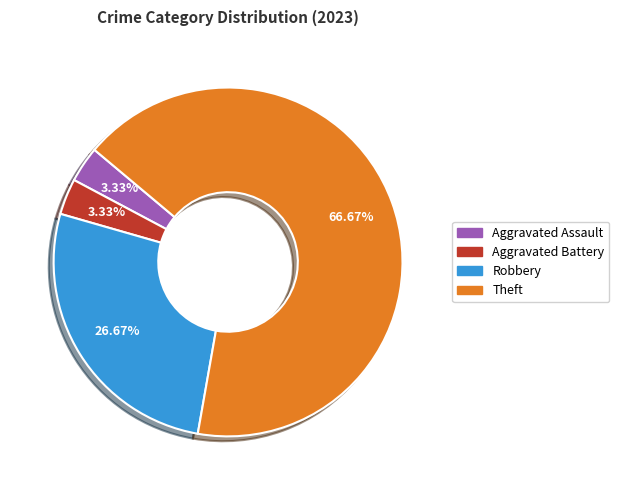

Is there a majority slice in this chart?

Yes